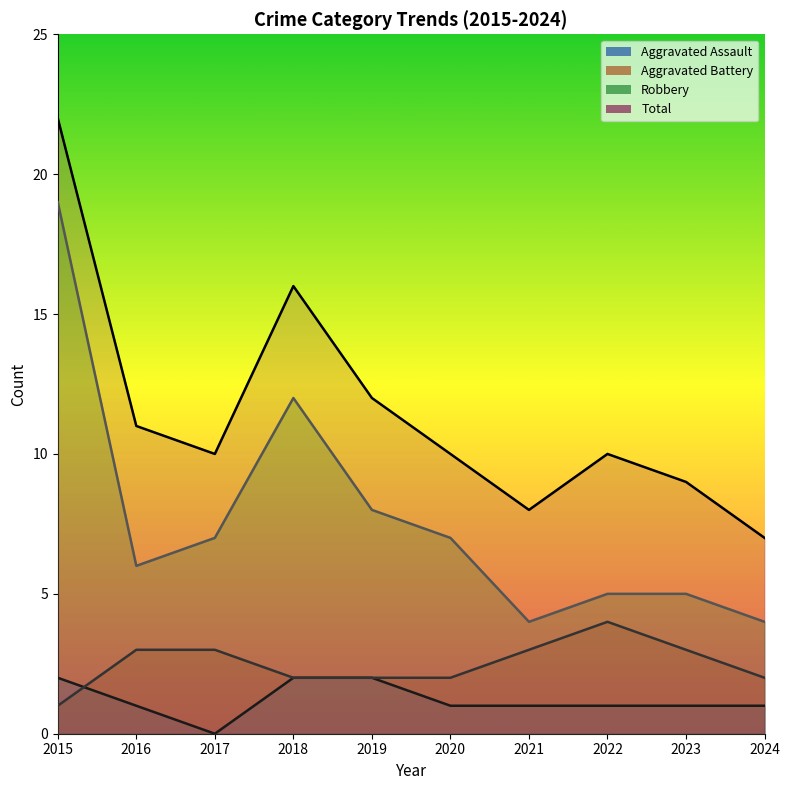

What is the value of the Robbery point at the 10th from the left?

4